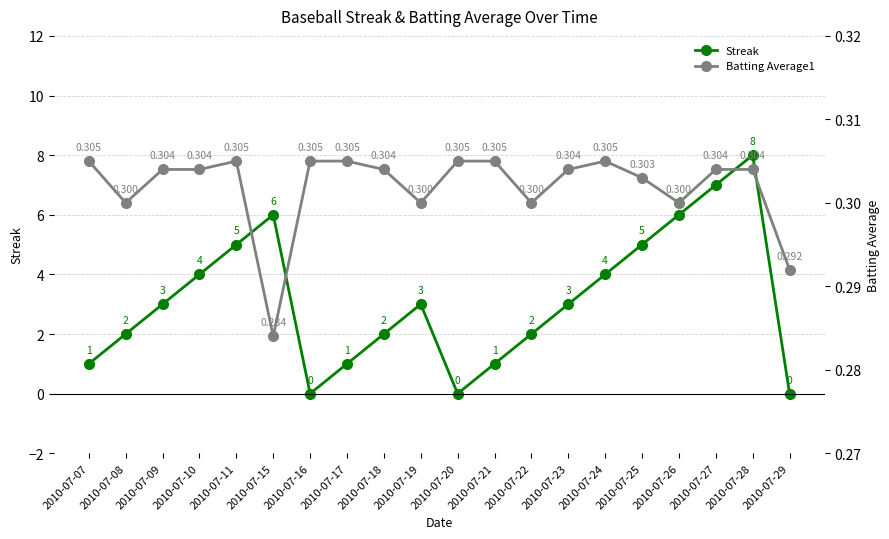

After their last crossing, which series has the higher values: Streak or Batting Average1?

Batting Average1